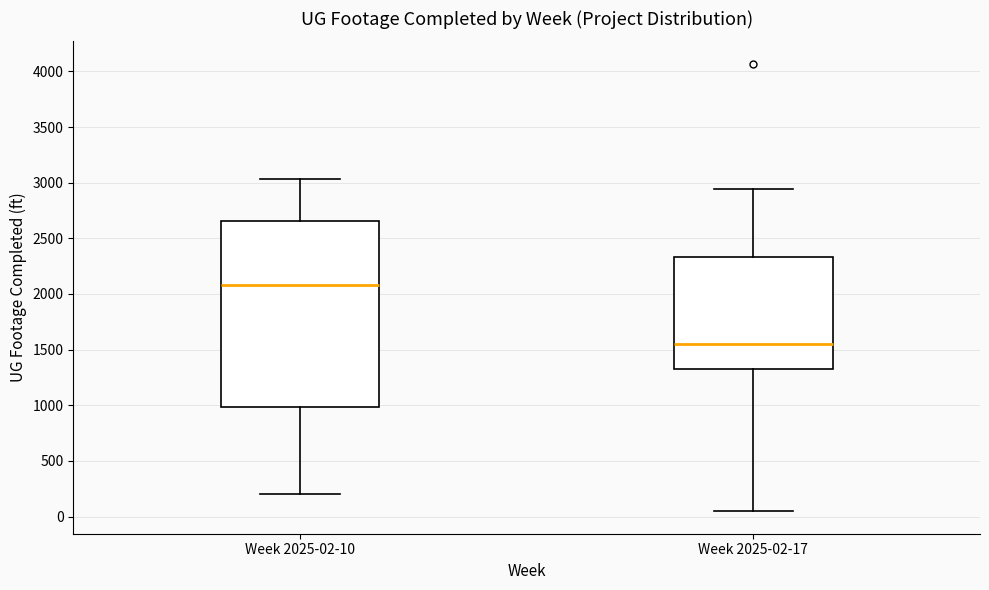

Reading left to right, transcribe this box plot: for each box, give where its median line is, the range the box spans, and where its two whiskers end, as read against the y-axis. The values are not printed on the chart, so give them approximately, as read against the axis.

Week 2025-02-10: median 2100, box 1000 to 2650, whiskers 200 to 3050
Week 2025-02-17: median 1550, box 1300 to 2350, whiskers 50 to 2950